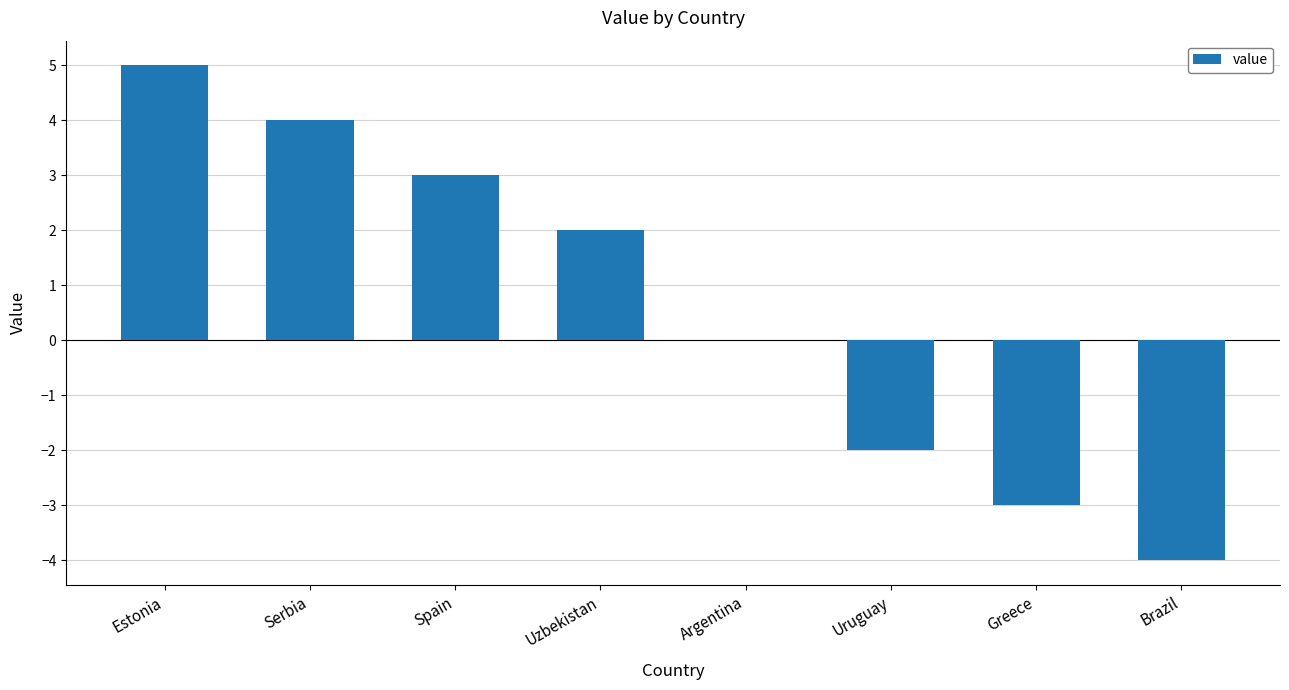

Is it true that the value at Argentina is 6?

False